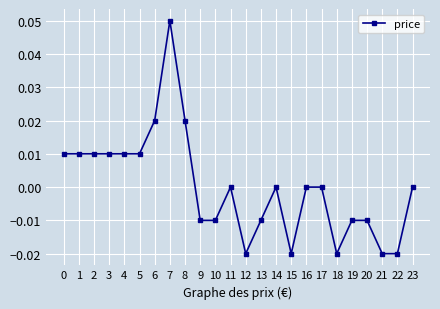

Which category has the highest value across all series?

7